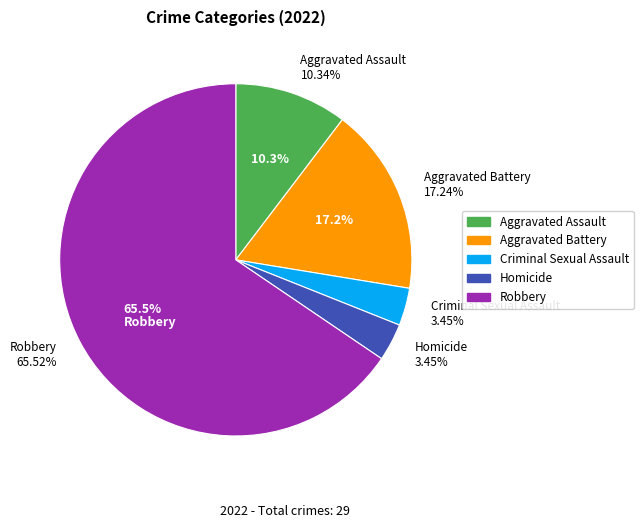

Is it true that Robbery is 66% of the pie?

True